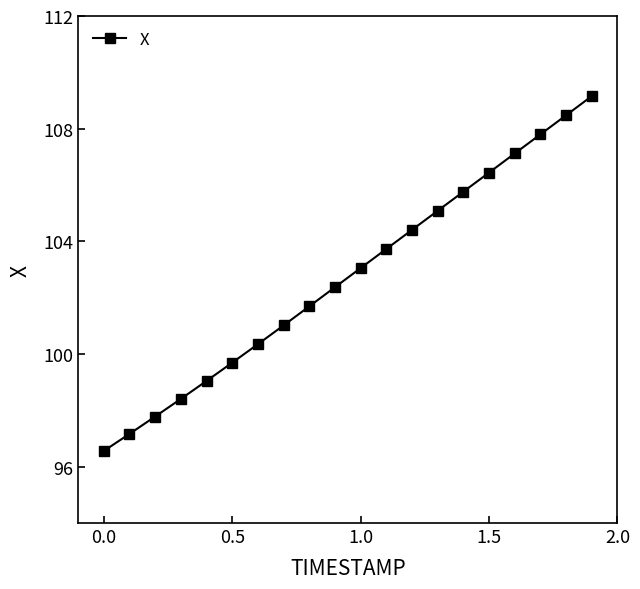

What is the value of the 19th point from the left?

108.5